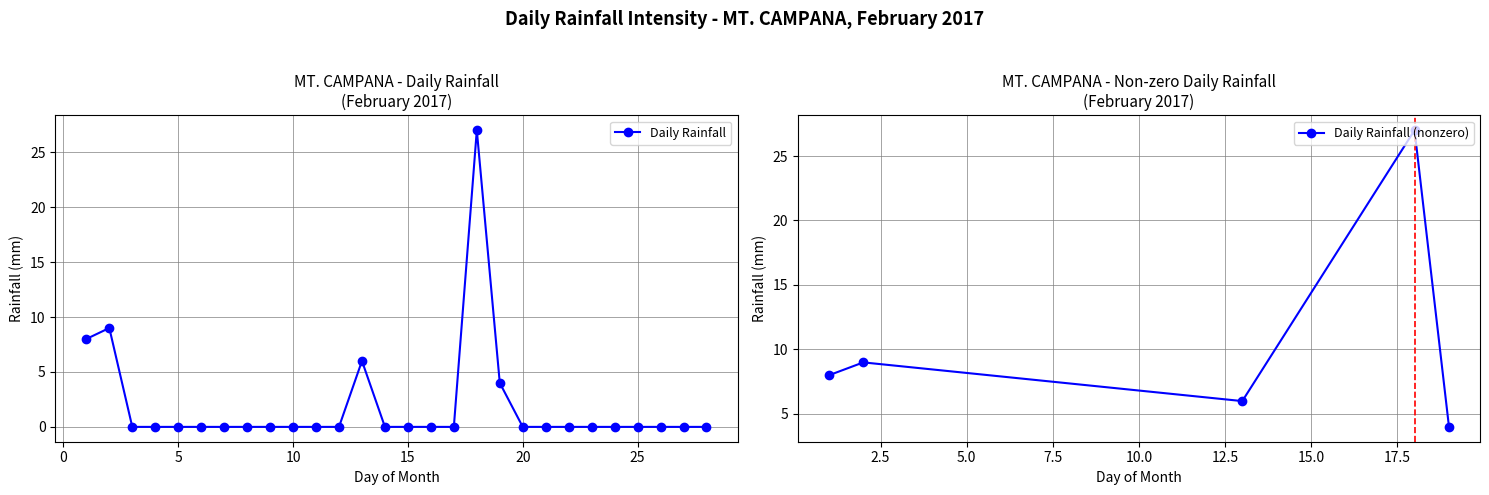

How many lines are shown in the chart?

1